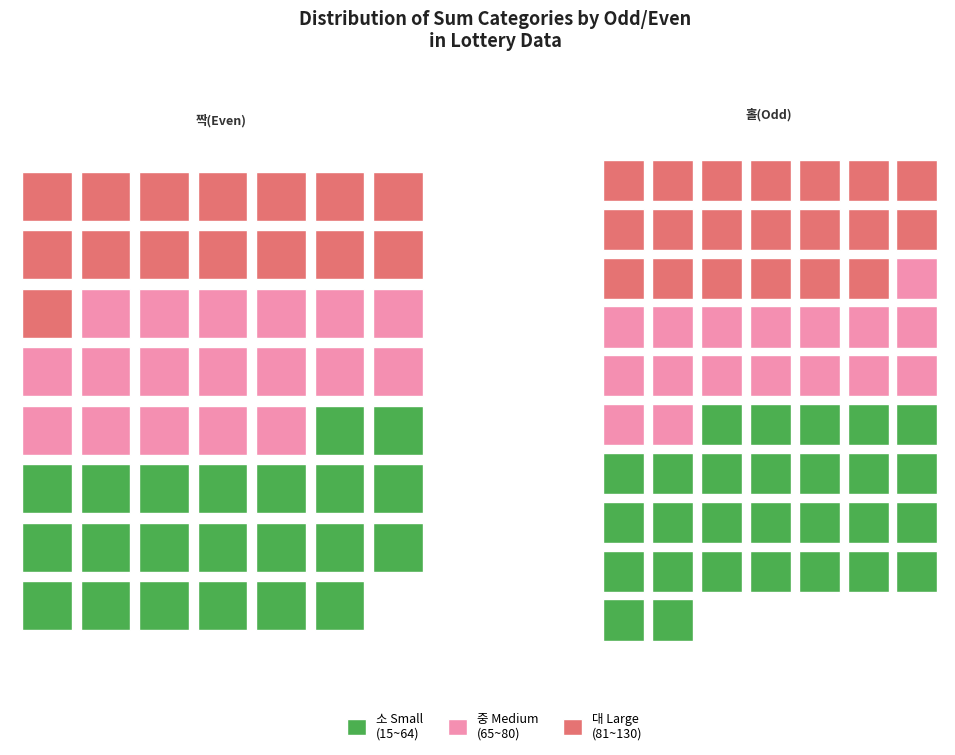

Which series has the largest range (max minus min)?

홀(Odd)